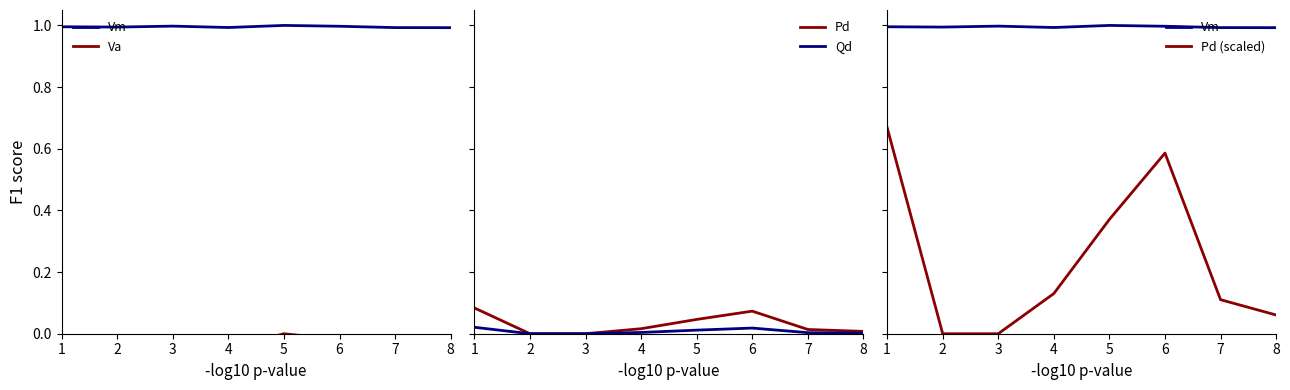

What value does the Vm series have at 4?

1.0